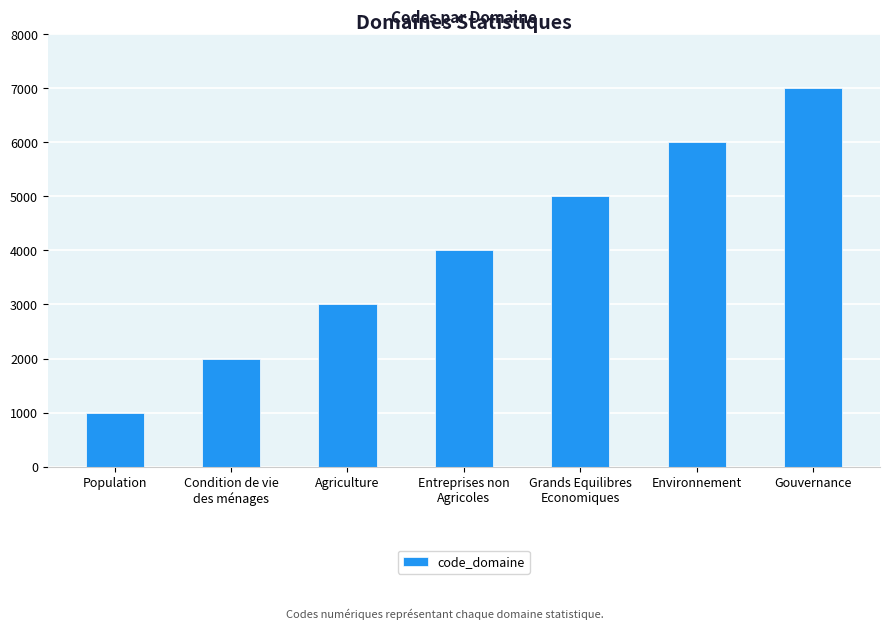

What is the greatest value displayed?

7000